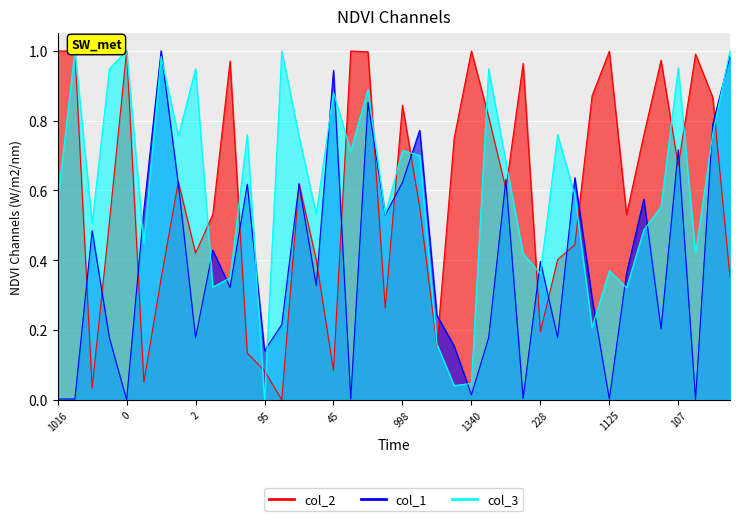

What is the value of the col_2 point at the 10th from the left?

0.5